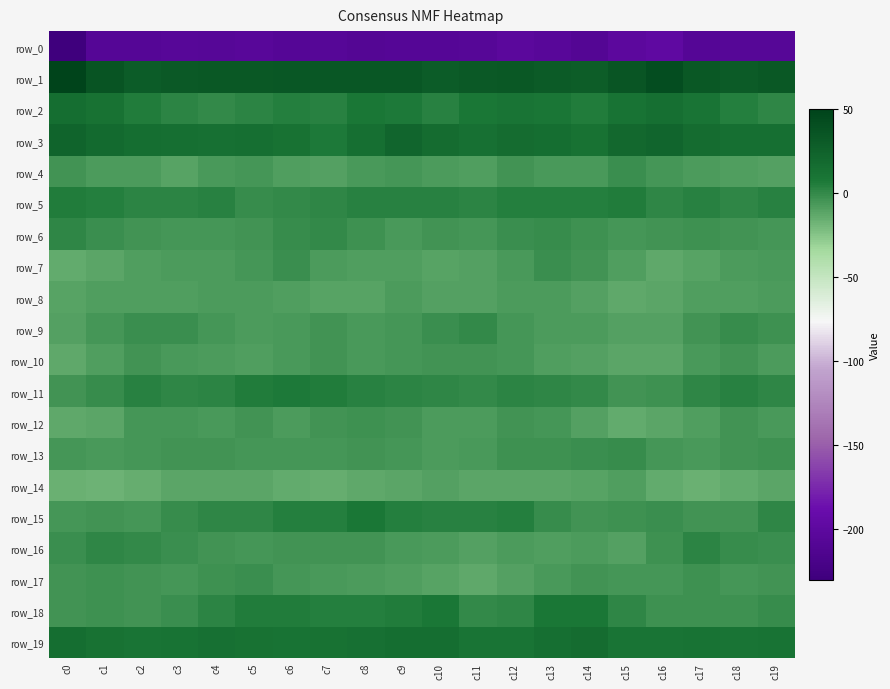

How many positive values does the row_6 series have?

2